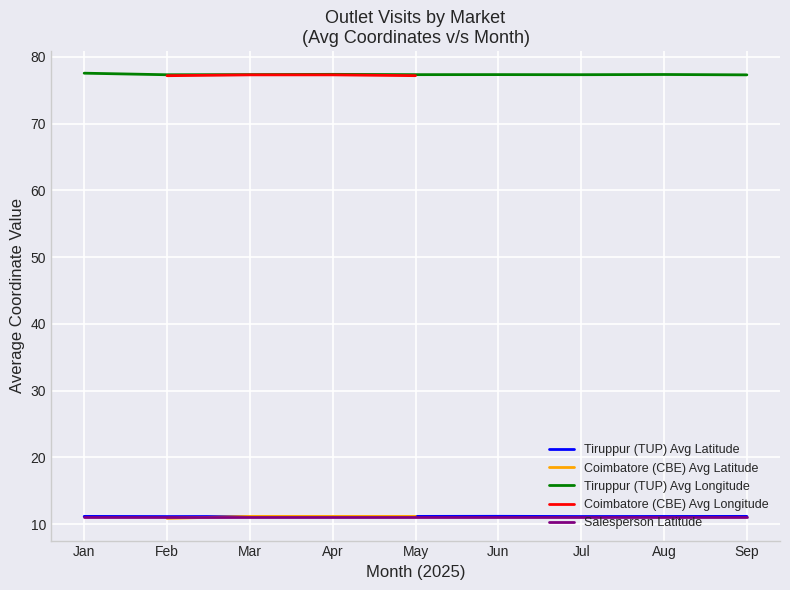

Read the Salesperson Latitude value at Aug.

11.0